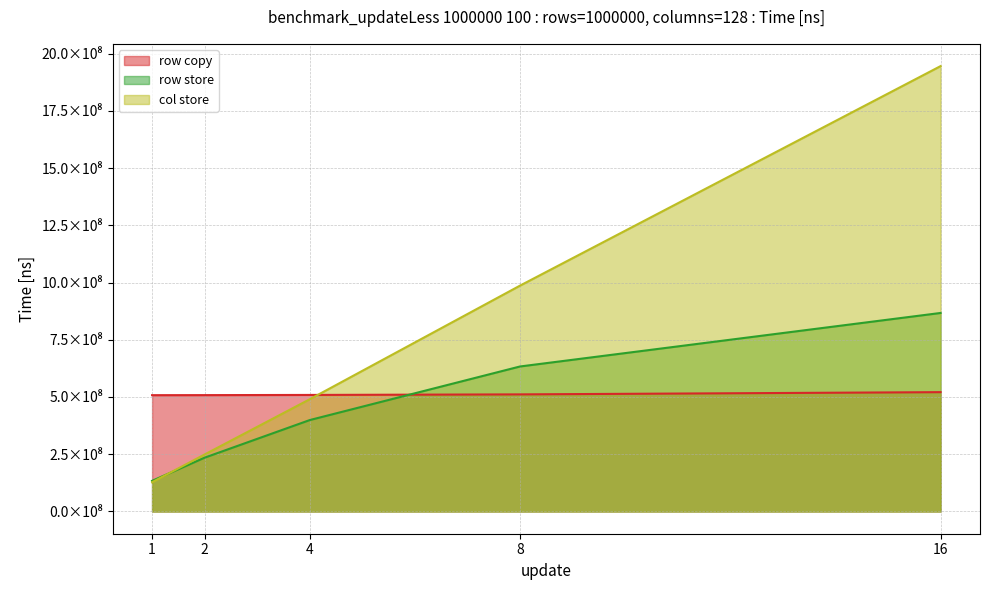

Reading left to right, what are all the values shown in this chart?

row copy: 507890807	508123765	508899068	511353676	521101861
row store: 133708233	234966363	399218992	633239469	866958955
col store: 127710068	248918018	490186649	986478840	1945197222